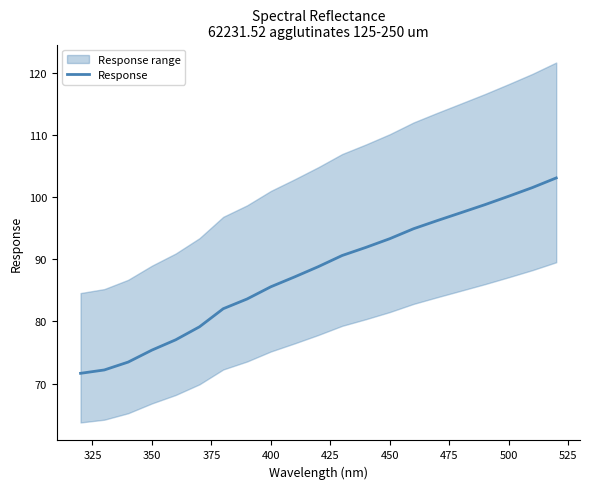

What is the minimum value for Response?

71.7